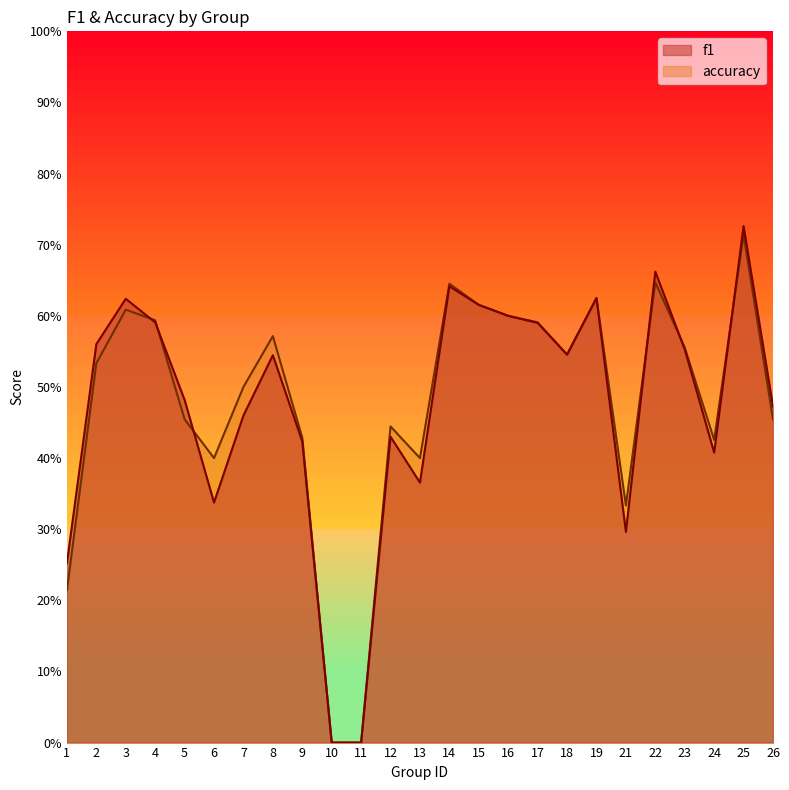

How many lines are shown in the chart?

2